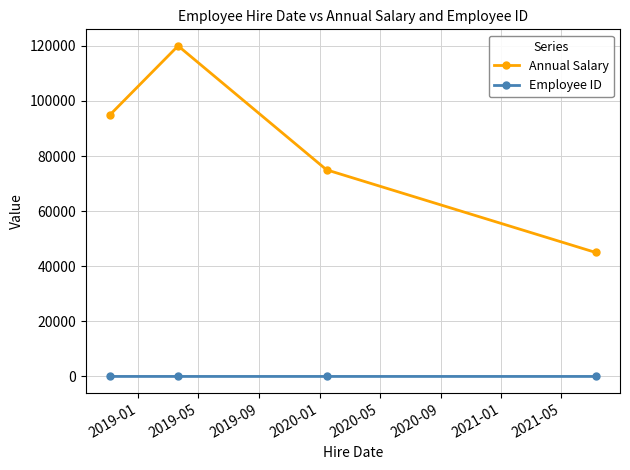

What is the maximum value shown in the chart?

120000